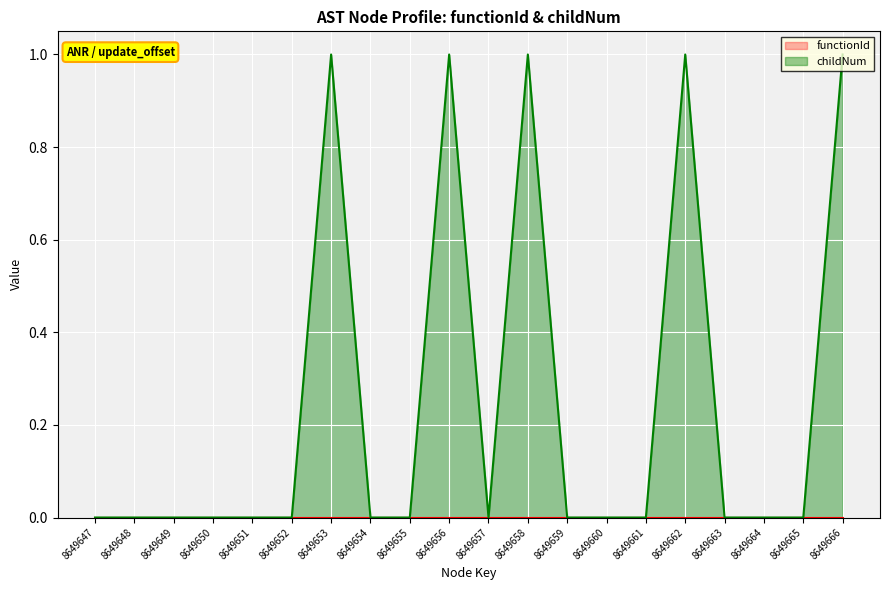

How many values are between 0 and 1?

20